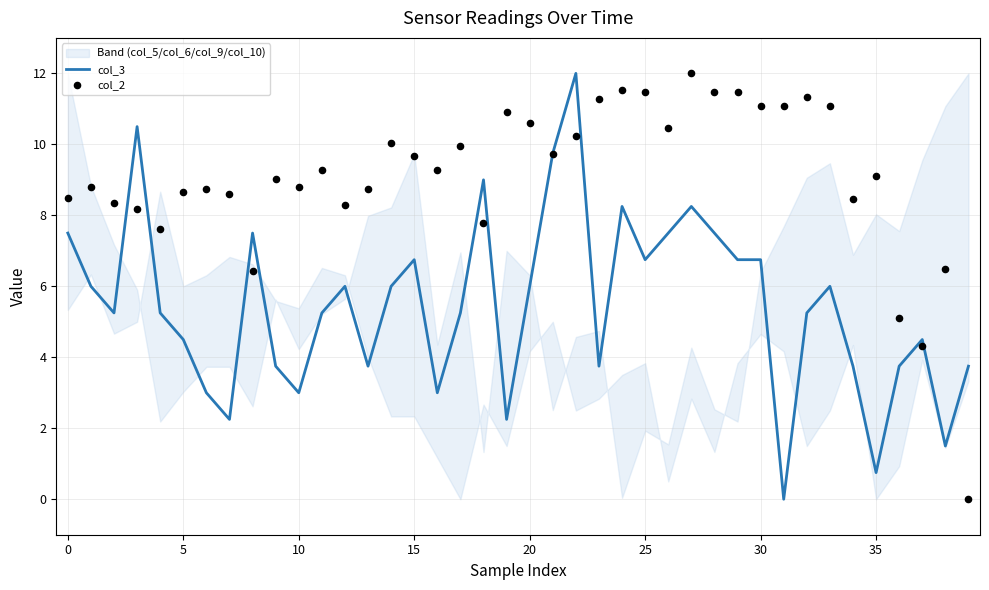

What is the total value across all series at 37?

8.8